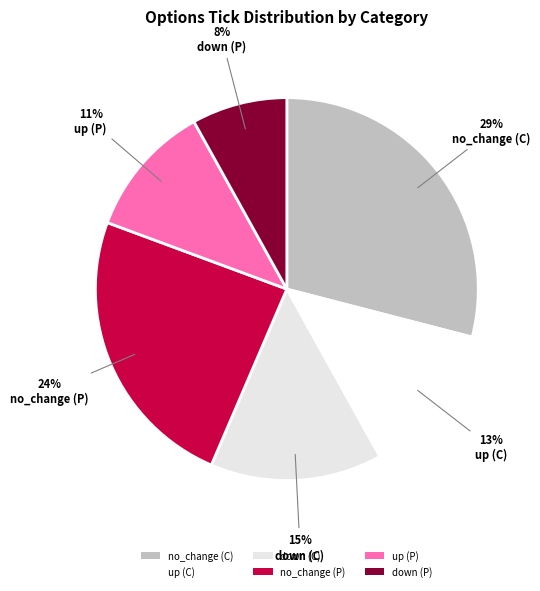

Is it true that up (P) is 11% of the pie?

True